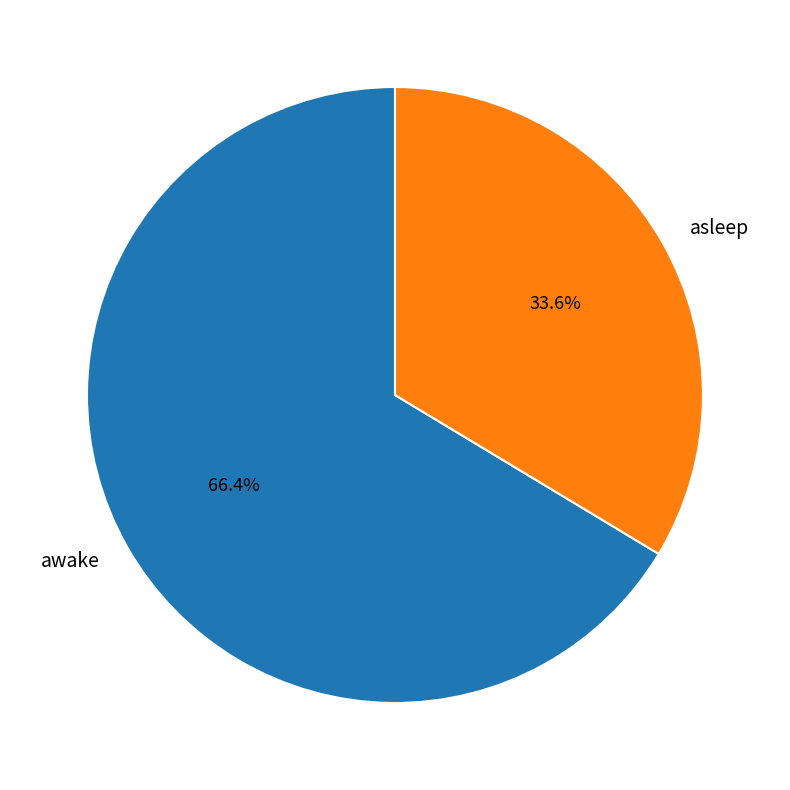

Do asleep and awake together represent more than half of the pie?

Yes